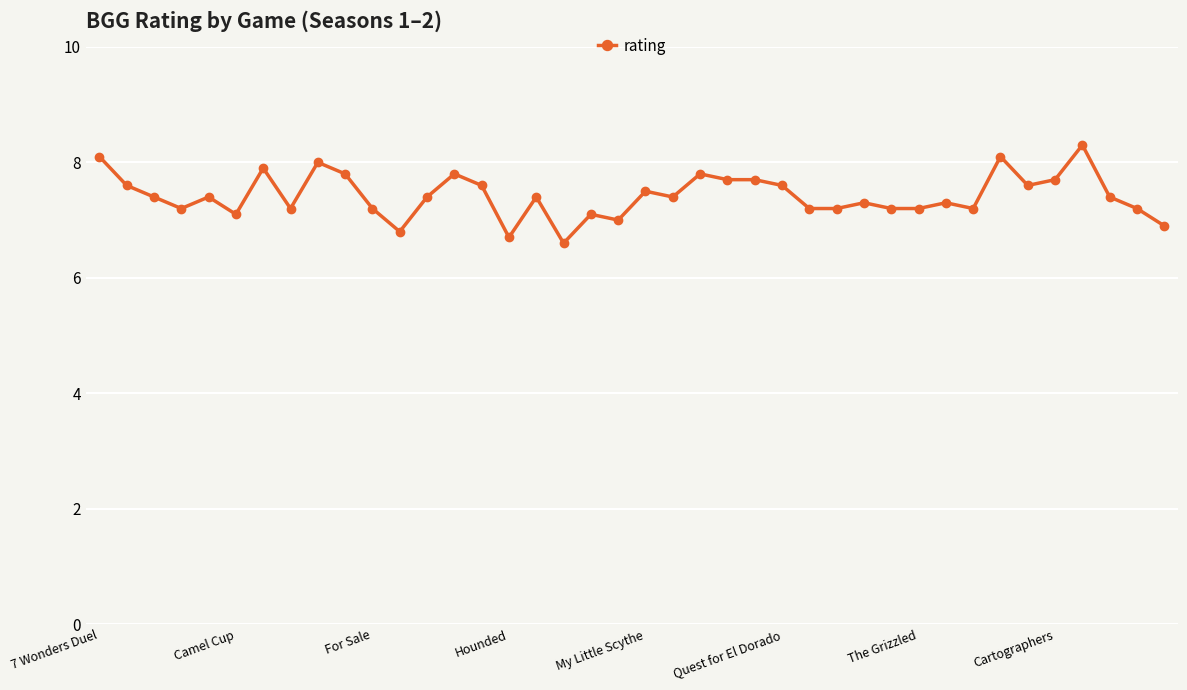

What is the value of the 7th point from the left?

7.9